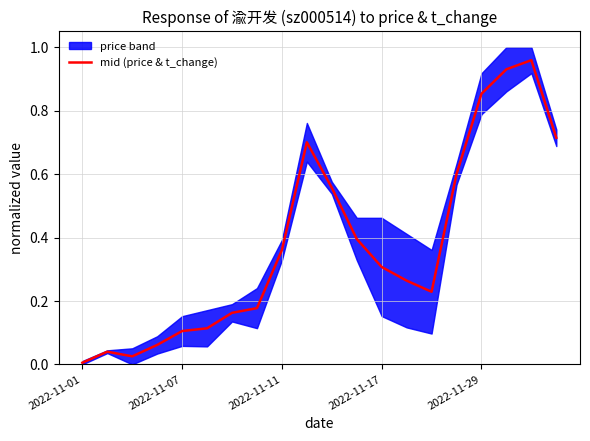

Where is the data nearest to the value 0?

2022-11-01